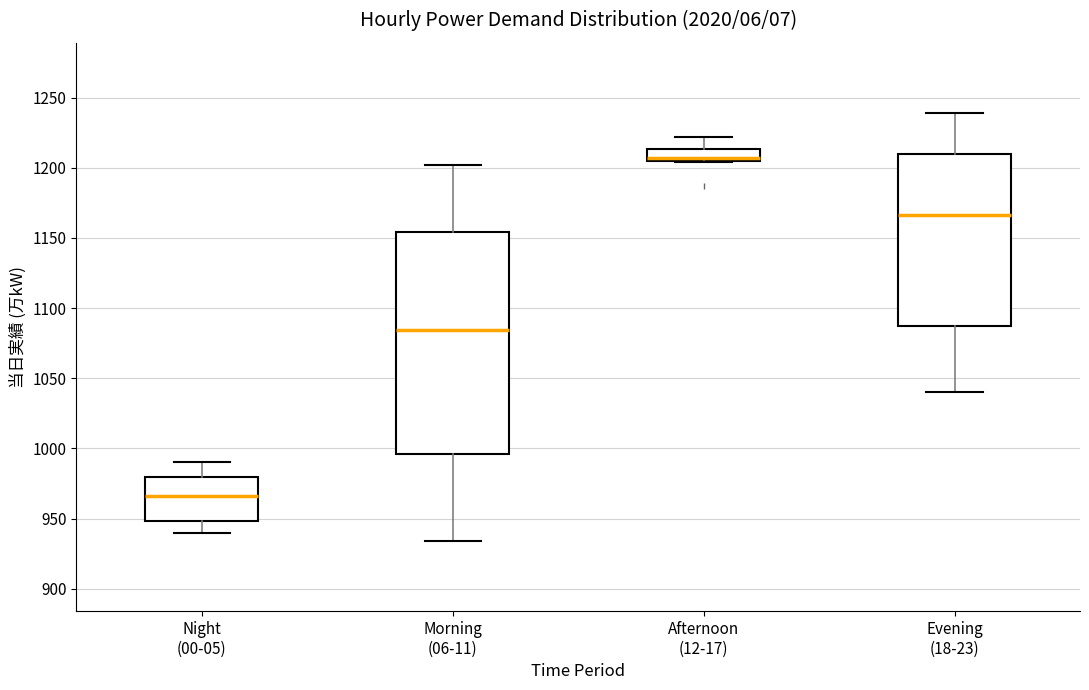

Comparing the boxes themselves (not the whiskers), which one is the tallest?

Morning (06-11)